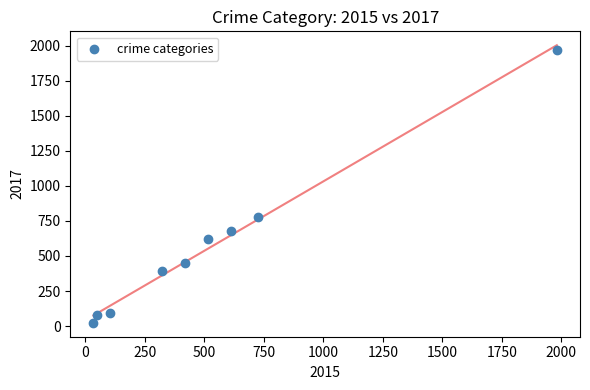

What is the average Y value?

566